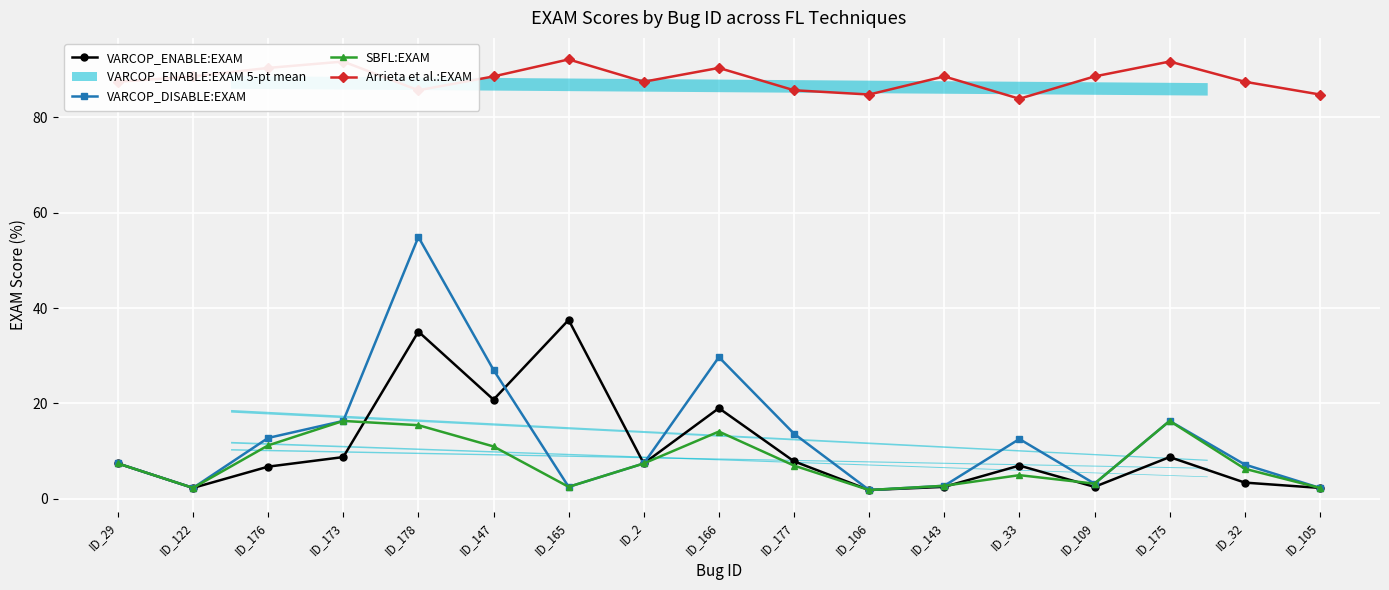

Count the number of categories in the chart.

17